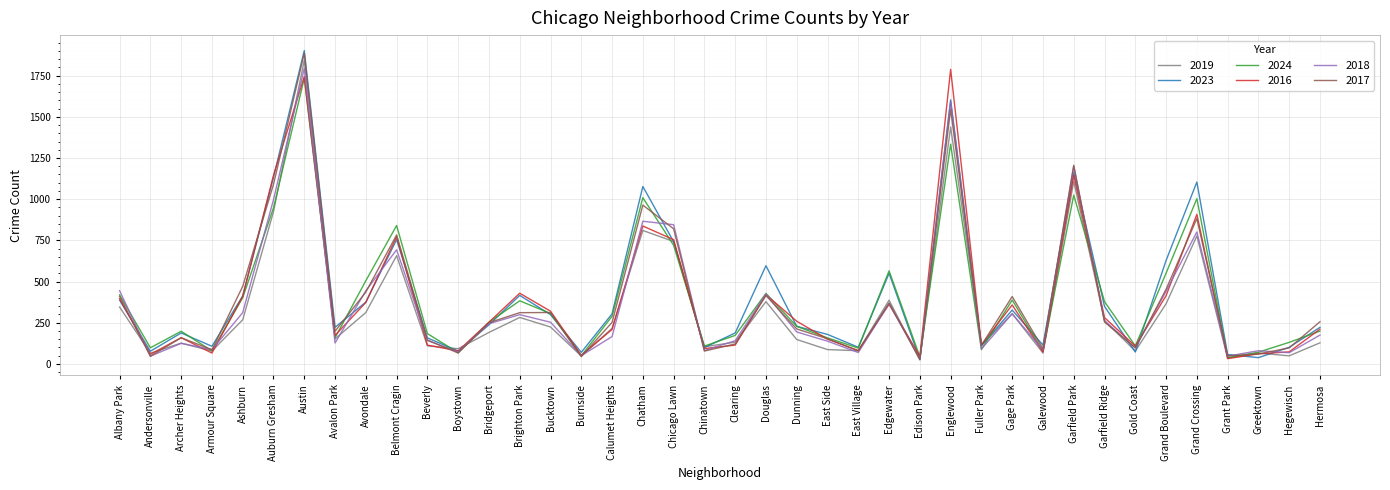

What is the spread (max minus min) of values at Bridgeport?

62